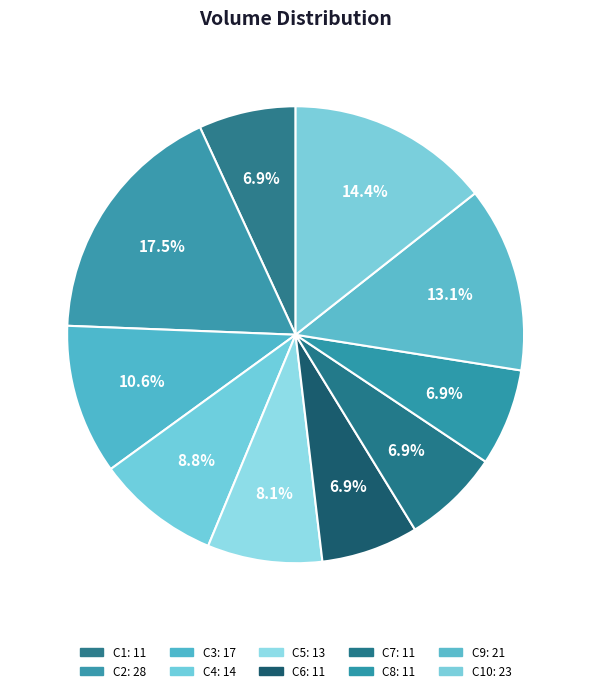

Does any single category account for the majority?

No